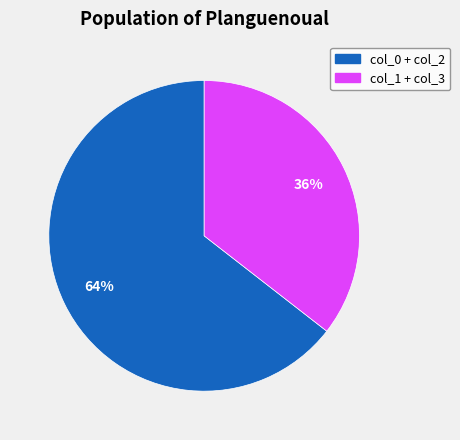

To the nearest percent, what portion does col_1 + col_3 represent?

36%